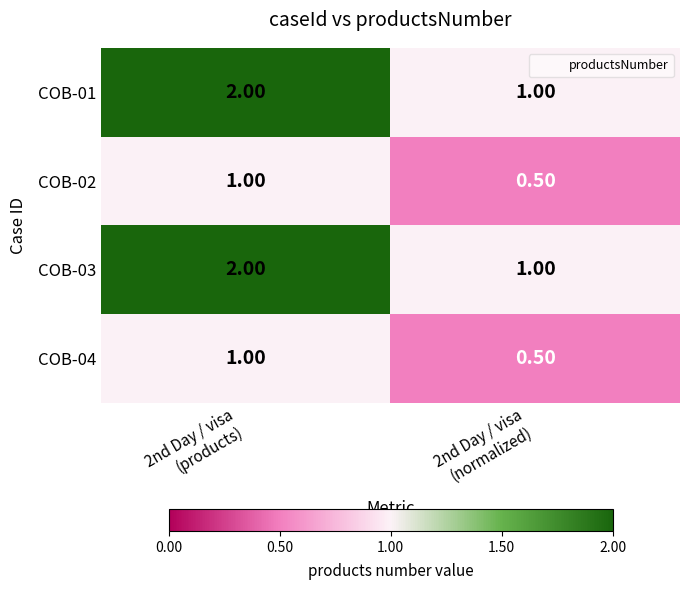

What is the average value of the COB-04 series?

0.8